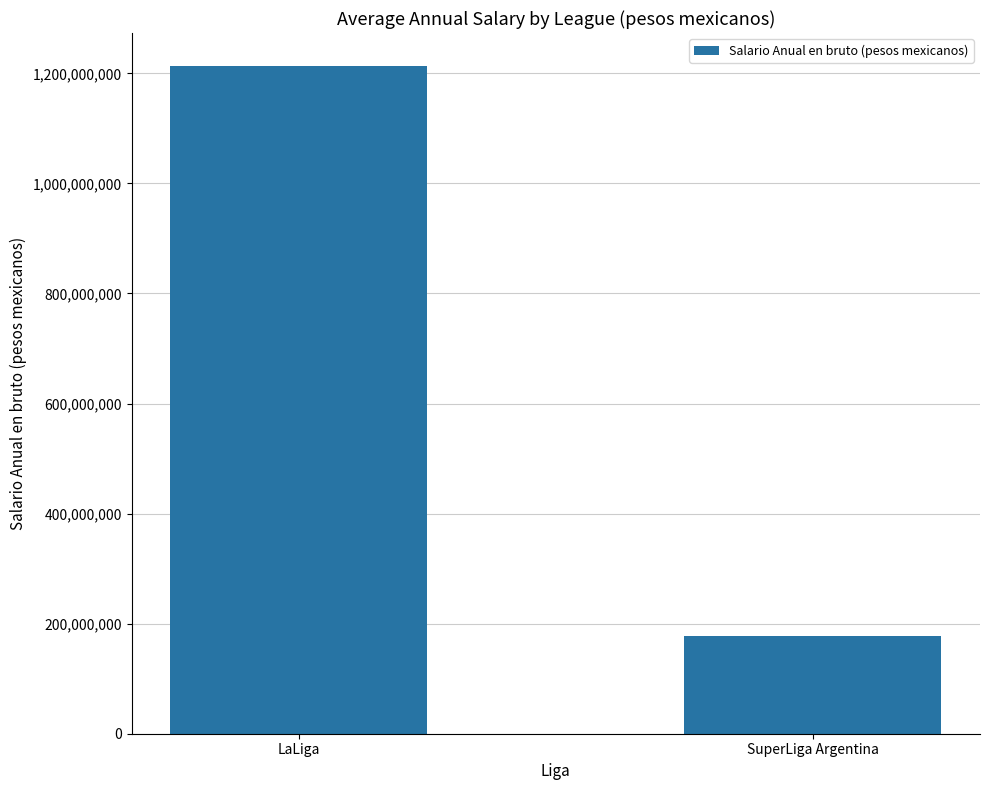

True or false: the data shows 1212631463.7 at LaLiga.

True